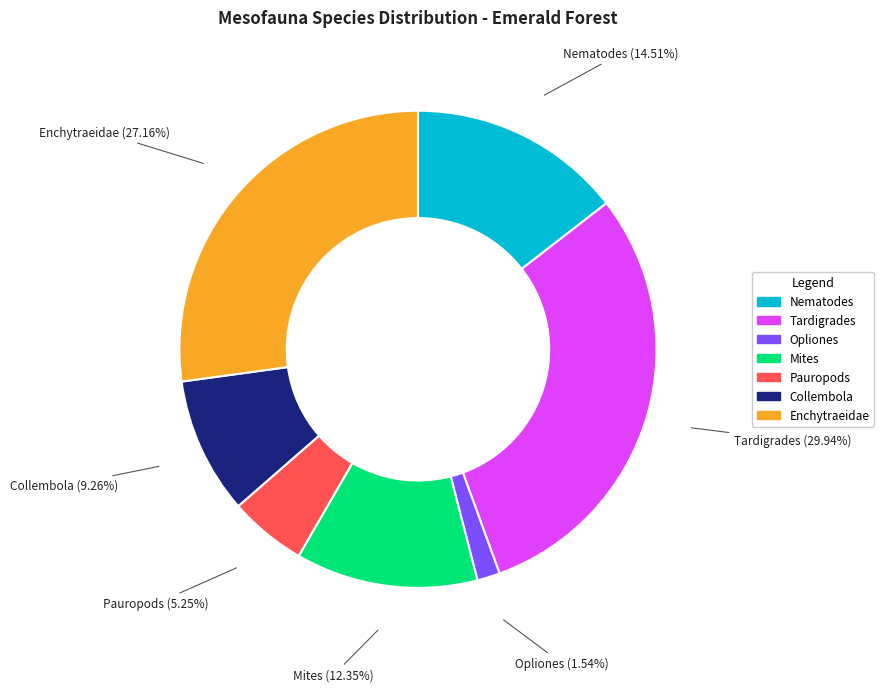

True or false: Collembola accounts for 9% of the total.

True